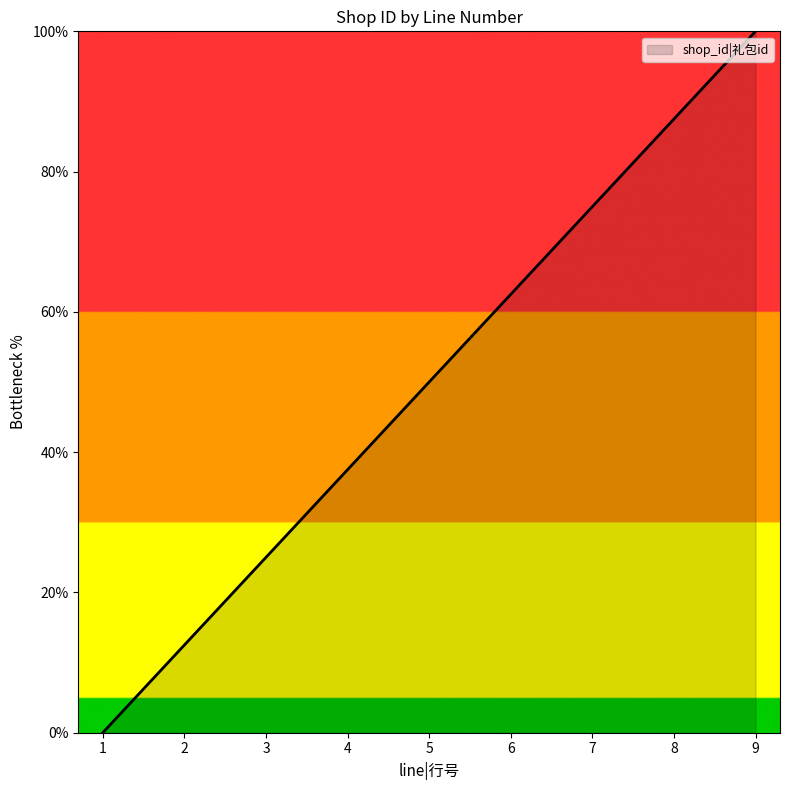

Which label corresponds to the smallest value in the chart?

1